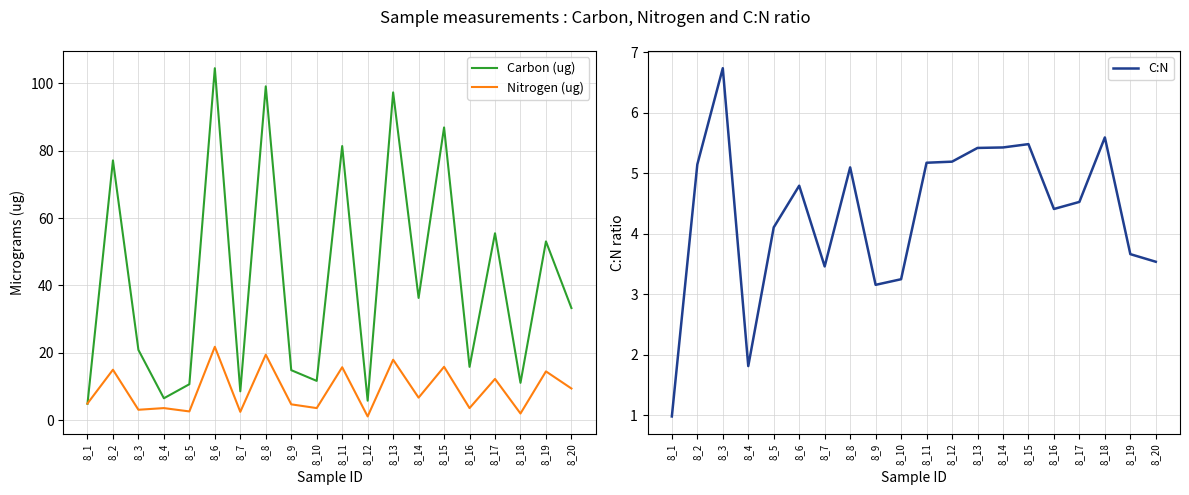

Which series has the widest spread of values?

Carbon (ug)